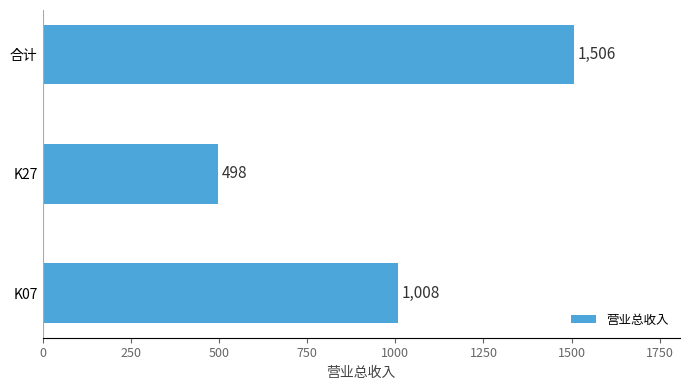

Are the bars horizontal?

Yes